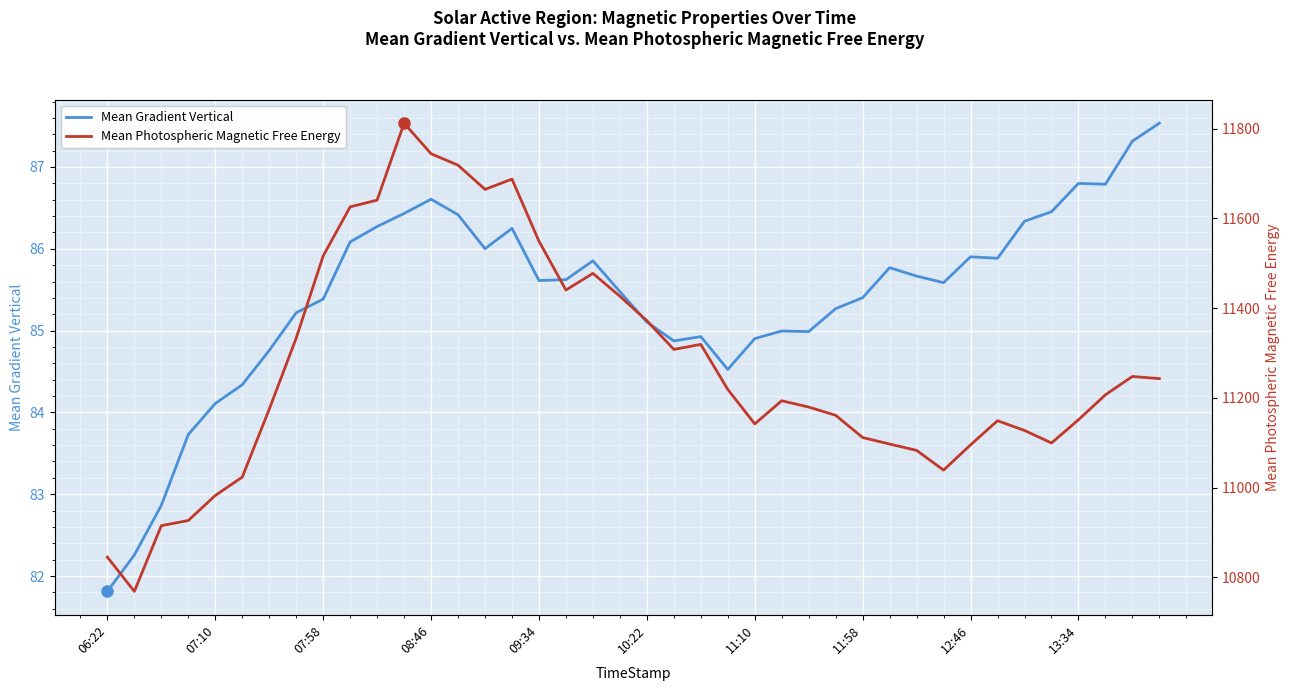

At which label does Mean Gradient Vertical reach its minimum?

06:22